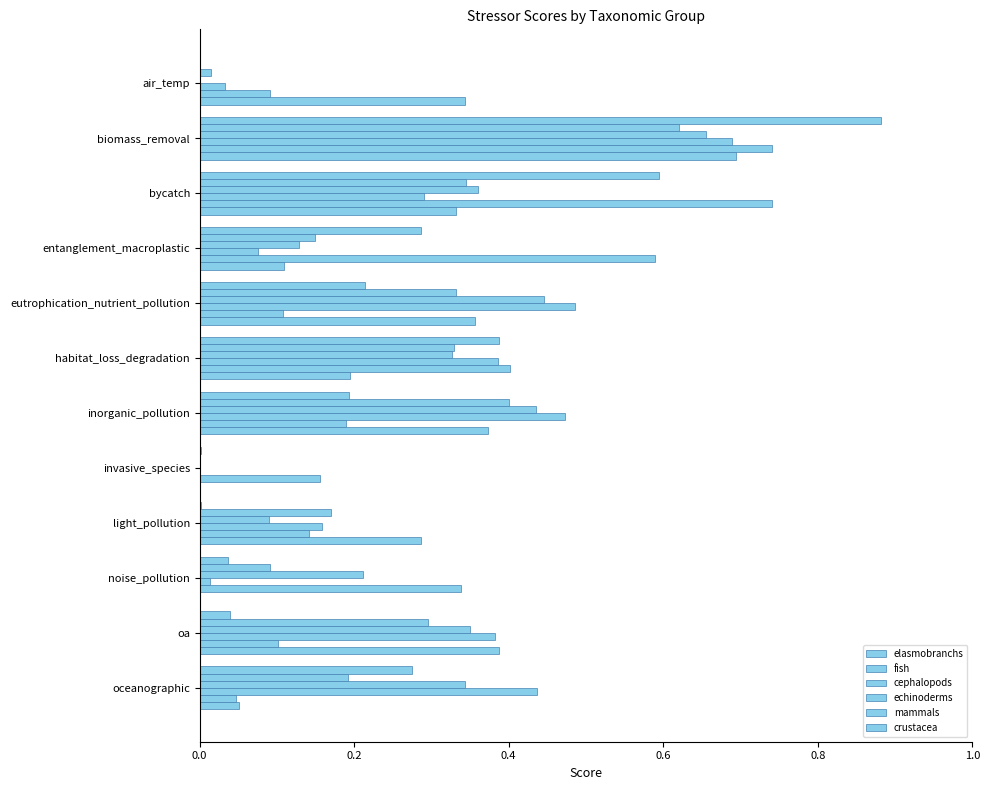

Reading right to left, extract all data points from this chart.

elasmobranchs: 0.3	0.0	0.0	0.0	0.0	0.2	0.4	0.2	0.3	0.6	0.9	0.0
fish: 0.2	0.3	0.1	0.2	0.0	0.4	0.3	0.3	0.1	0.3	0.6	0.0
cephalopods: 0.3	0.4	0.2	0.1	0.0	0.4	0.3	0.4	0.1	0.4	0.7	0.0
echinoderms: 0.4	0.4	0.0	0.2	0.0	0.5	0.4	0.5	0.1	0.3	0.7	0.0
mammals: 0.0	0.1	0.3	0.1	0.2	0.2	0.4	0.1	0.6	0.7	0.7	0.1
crustacea: 0.1	0.4	0.0	0.3	0.0	0.4	0.2	0.4	0.1	0.3	0.7	0.3